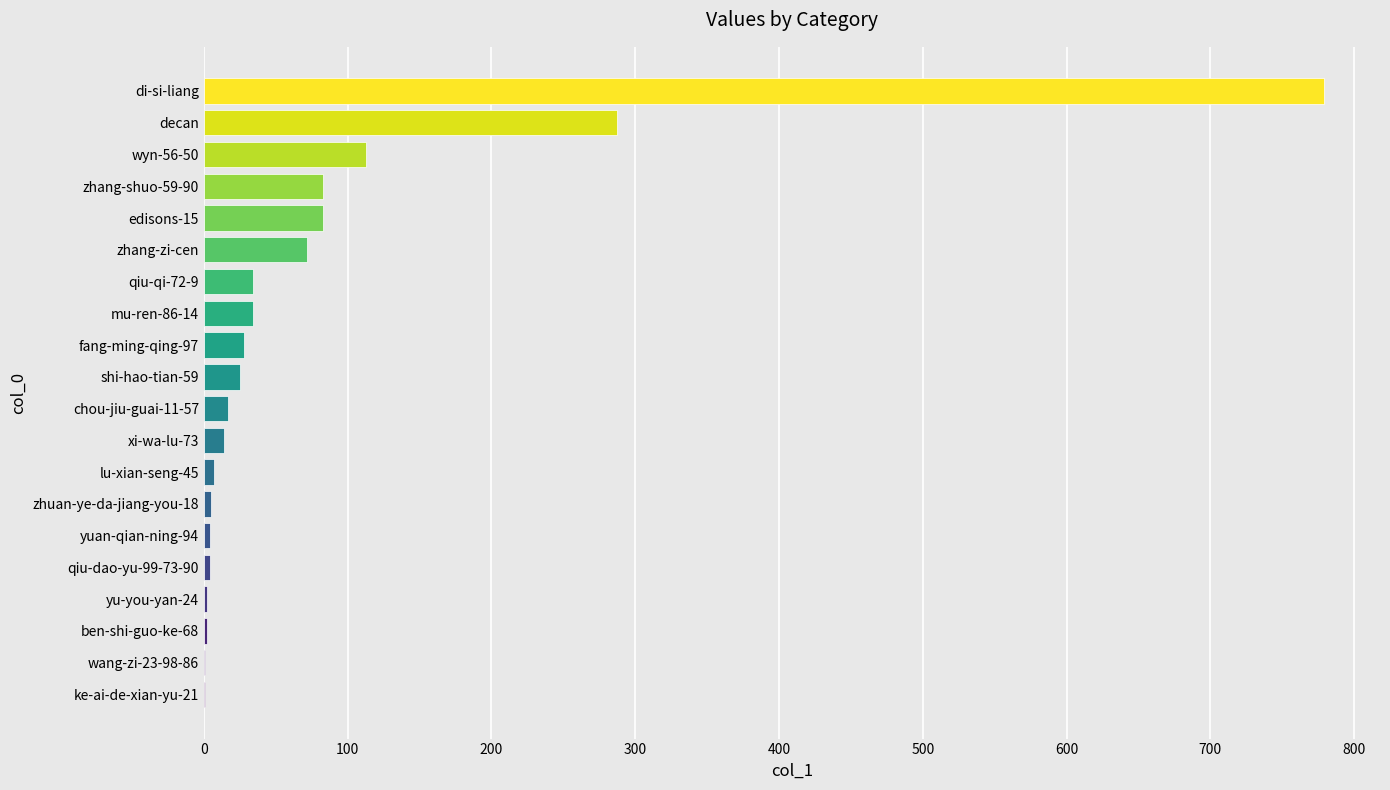

What is the greatest value displayed?

779